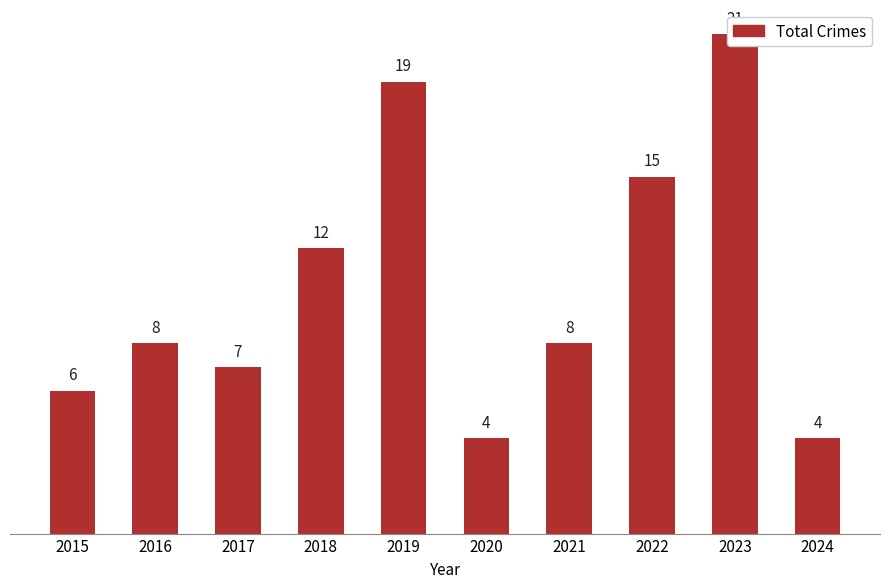

True or false: the data shows 12 at 2018.

True